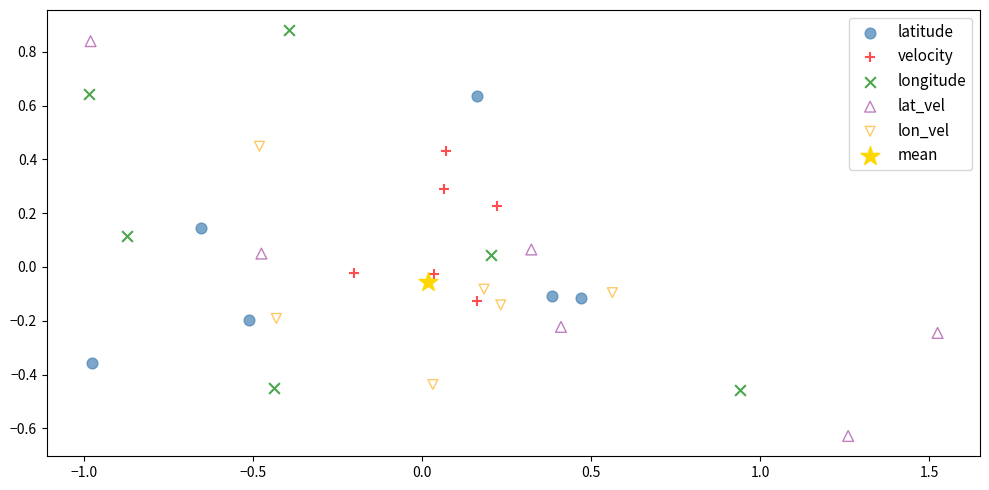

What are all the series names shown in the legend?

latitude, velocity, longitude, lat_vel, lon_vel, mean